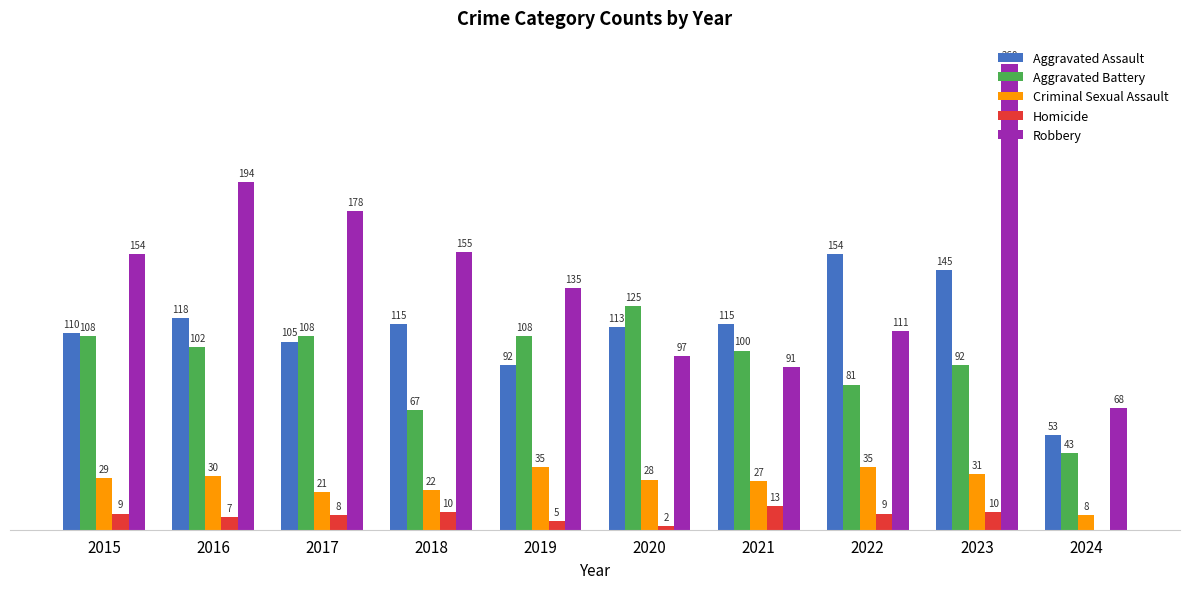

Are the bars grouped side by side (vs. stacked)?

Yes